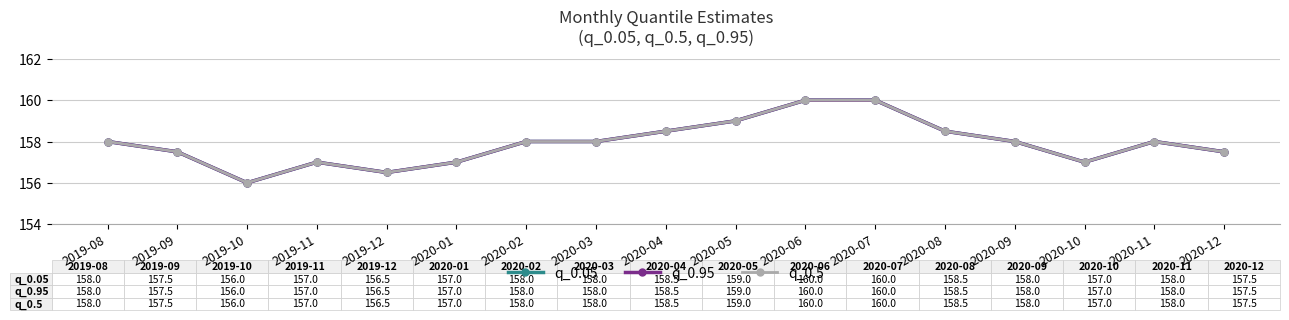

Count the number of data series in this chart.

3